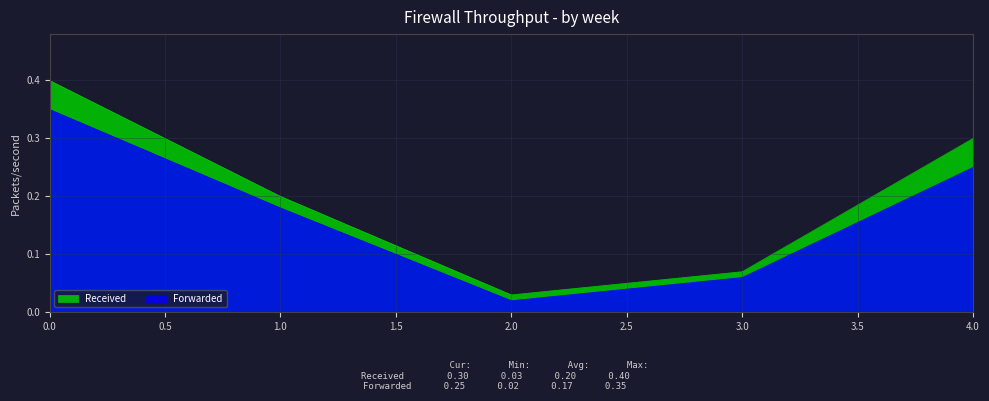

What is the sum of all Forwarded values?

0.9